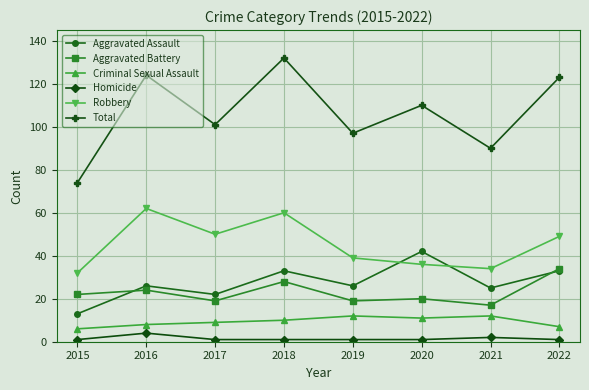

Which series changed the most between 2021 and 2022?

Total